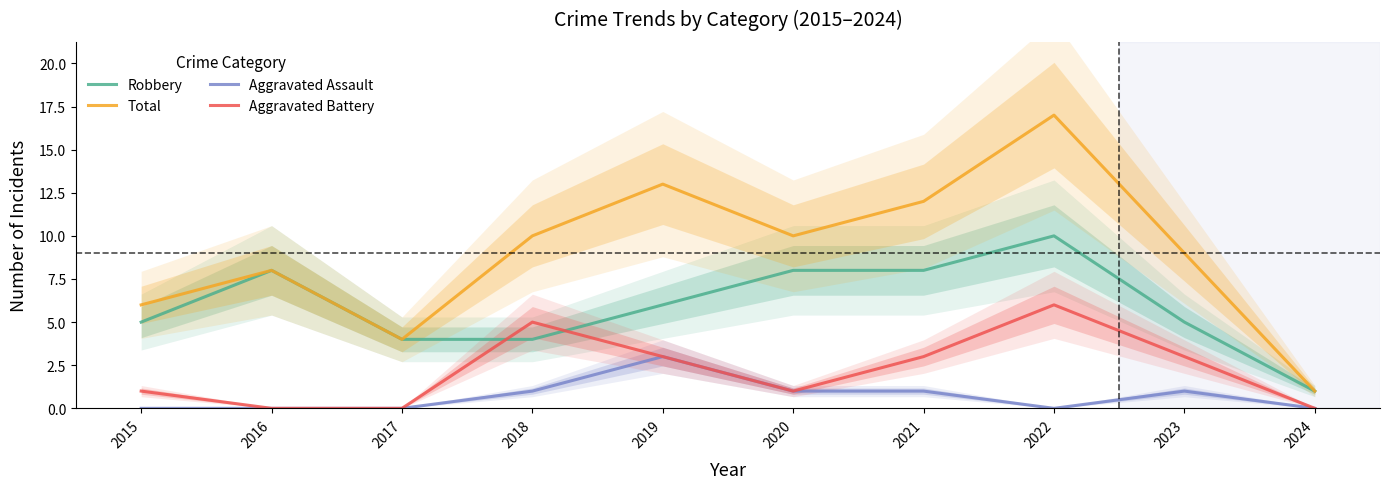

Rank the series by their maximum value, from highest to lowest.

Total, Robbery, Aggravated Battery, Aggravated Assault